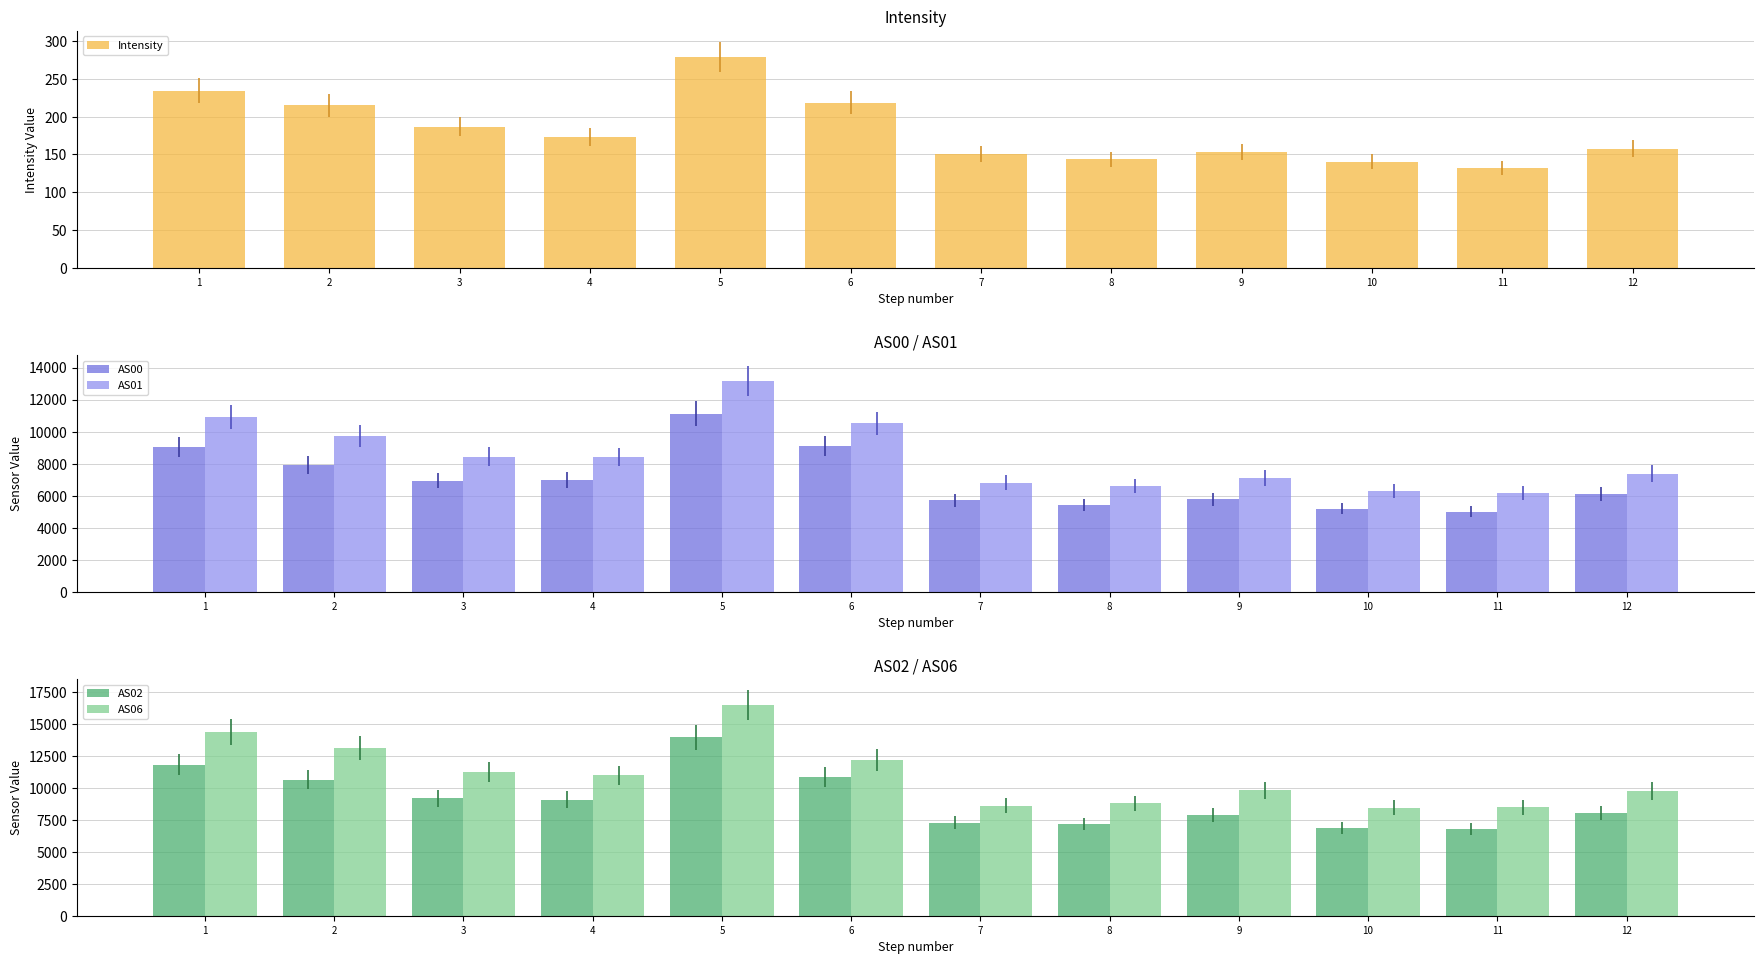

Which series has the largest range (max minus min)?

AS06